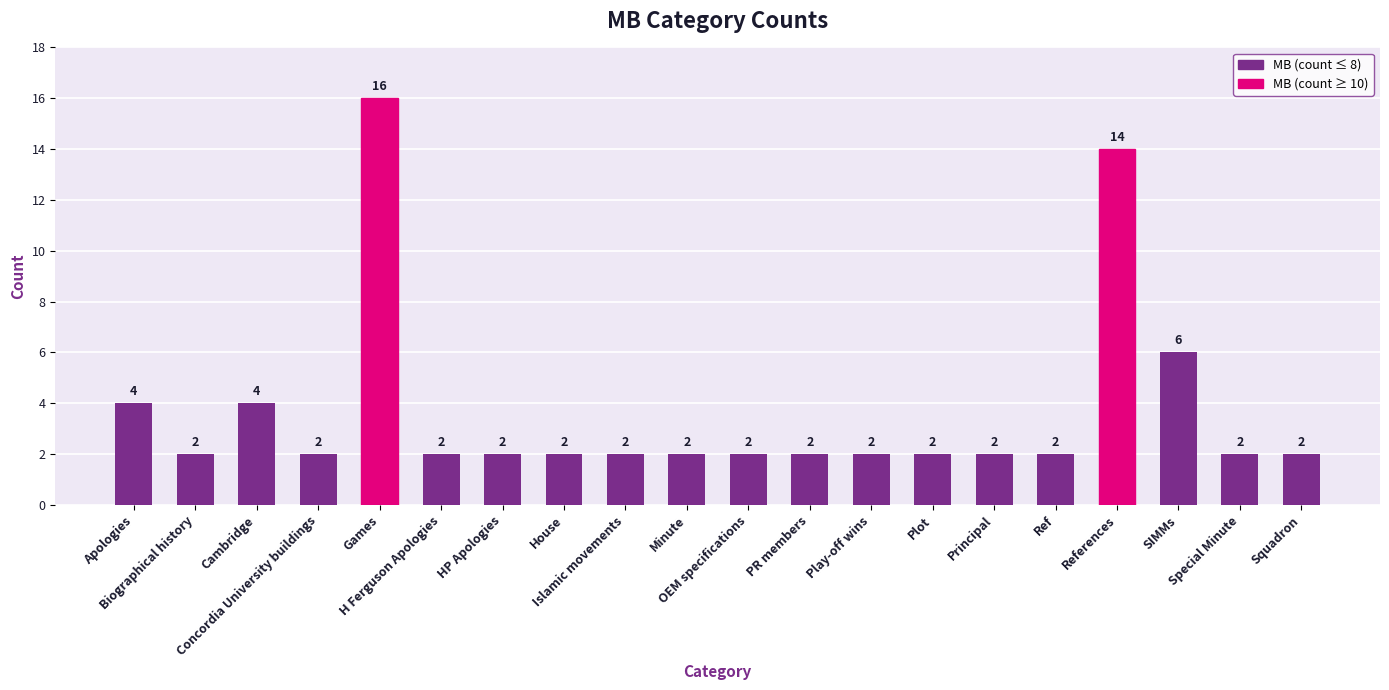

What position from the right is Apologies?

20